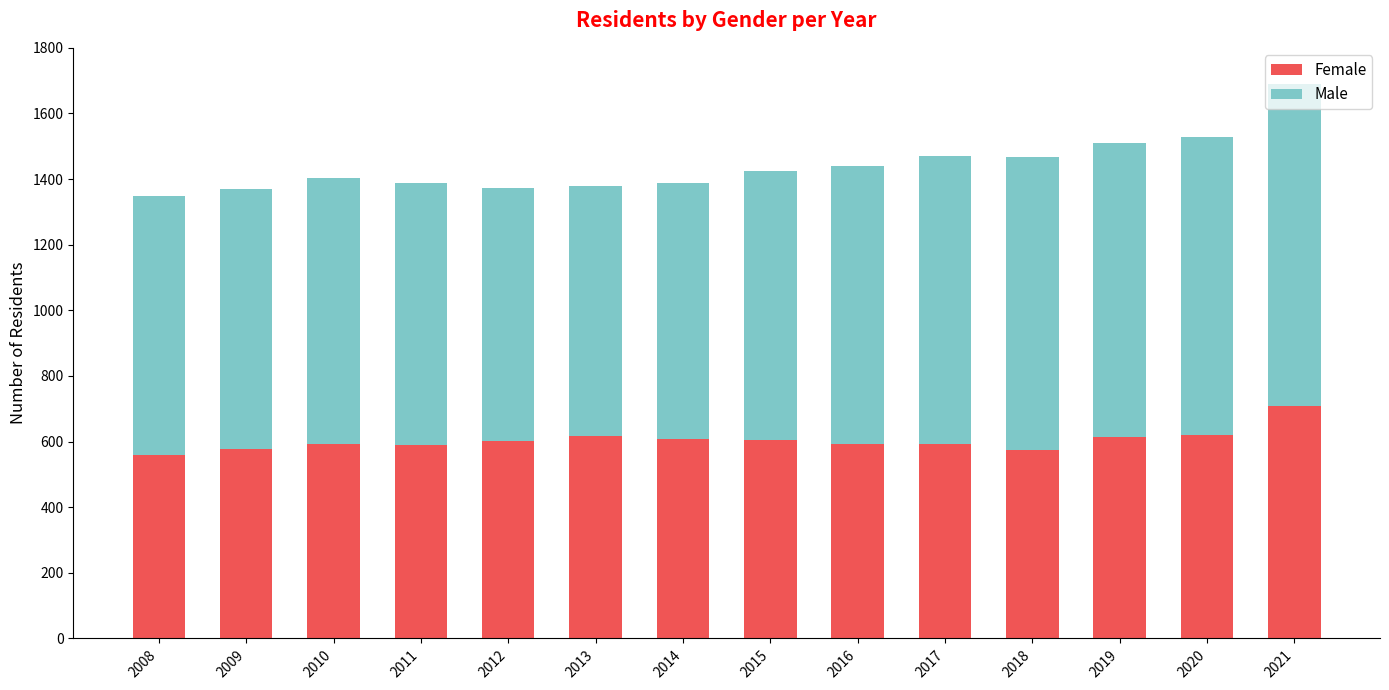

What is the difference between the second highest and second lowest values in the Female series?

46